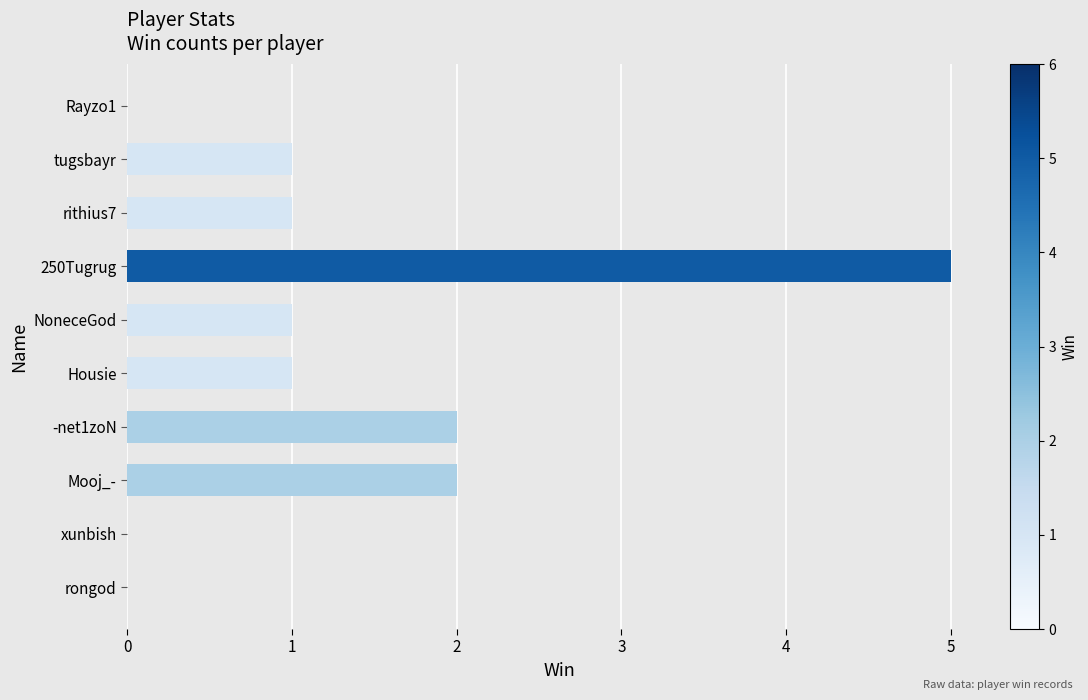

Is it true that the value at 250Tugrug is 2?

False